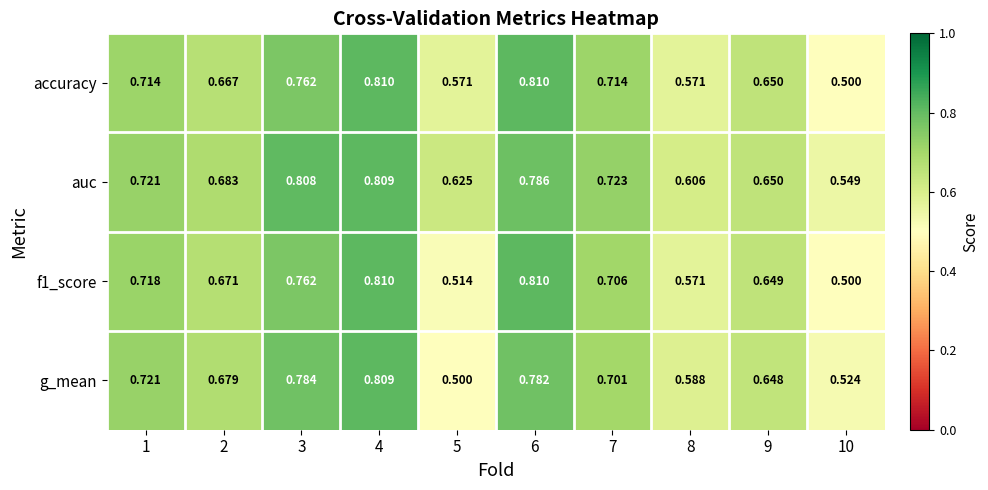

Between 5 and 9, which series saw the biggest shift?

g_mean